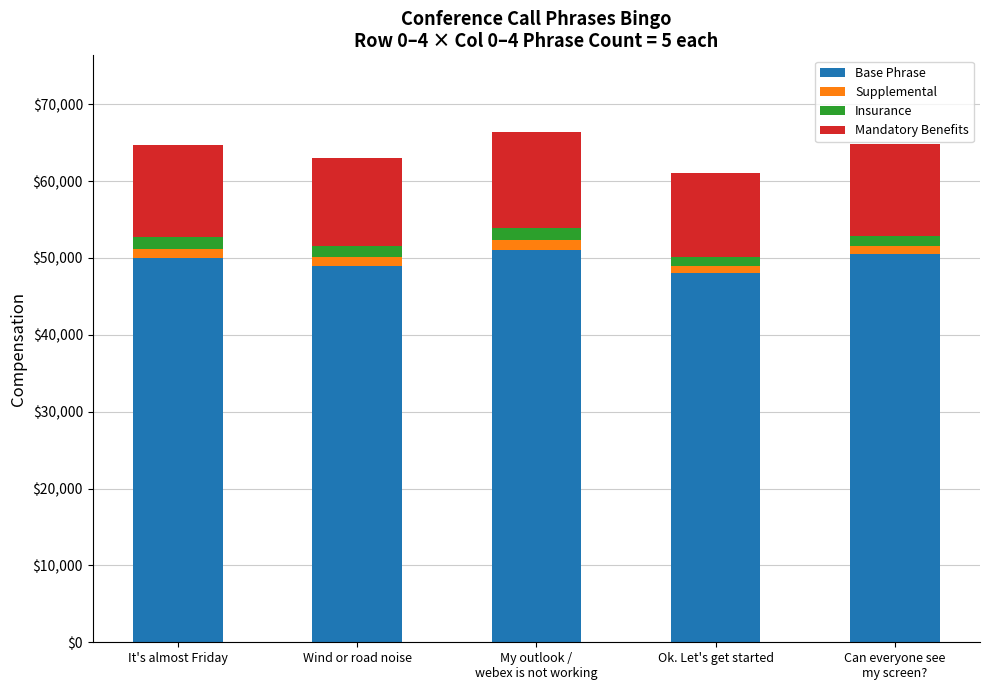

How many distinct data groups are displayed?

4